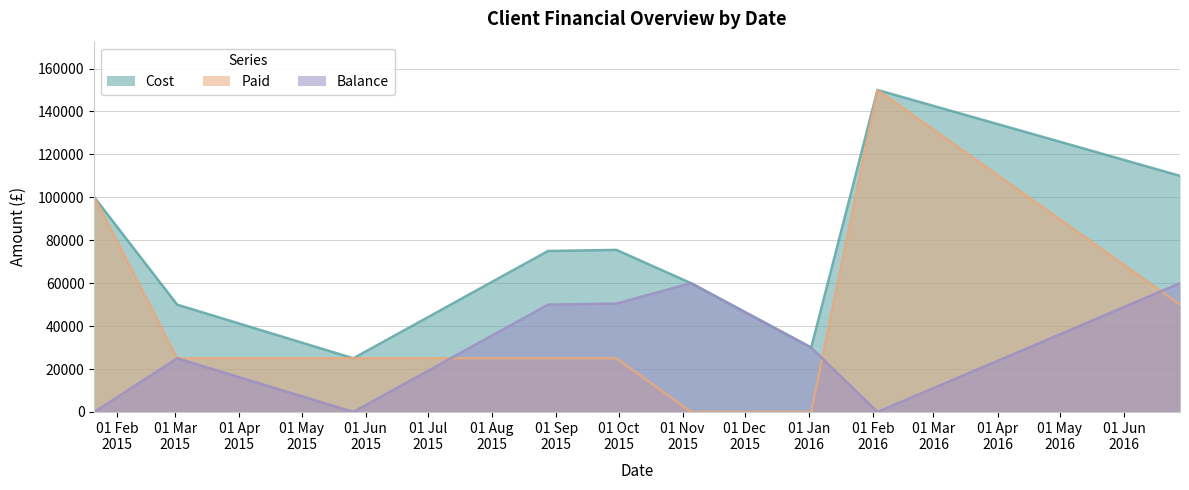

Between 02/01/2016 and 26/05/2015, which is larger?

02/01/2016